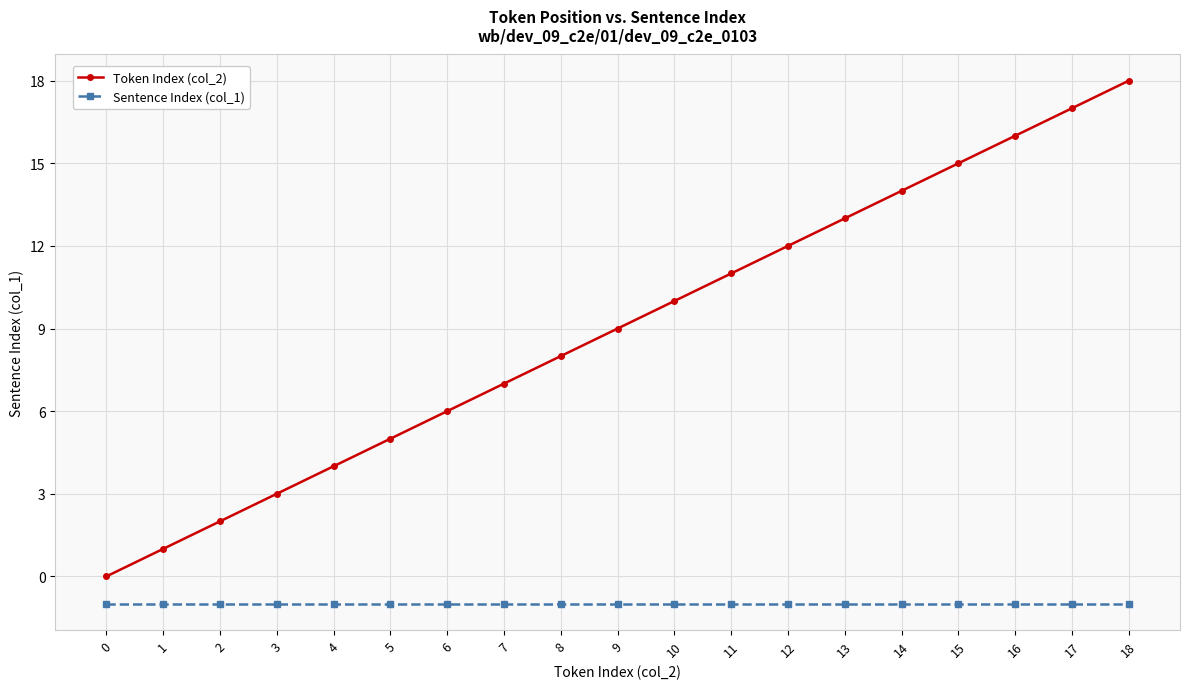

What is the value of the Sentence Index (col_1) point at the 3rd from the left?

-1